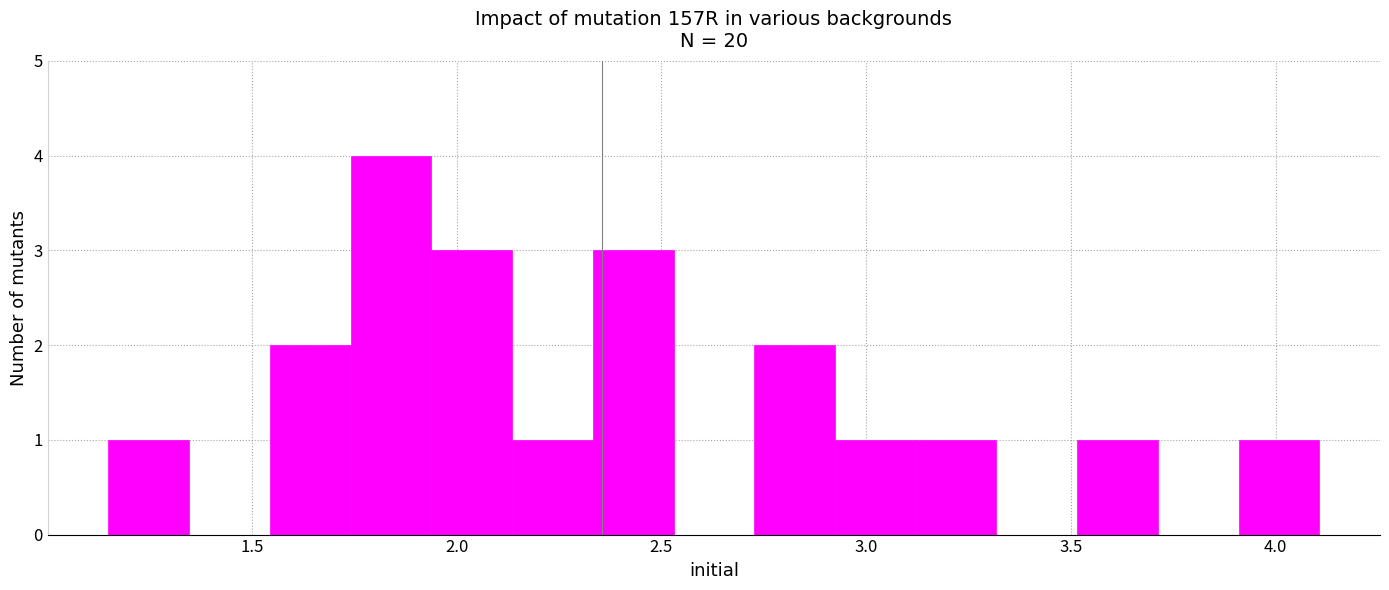

Read against the x-axis, roughly where is the centre of the tallest bar?

1.85